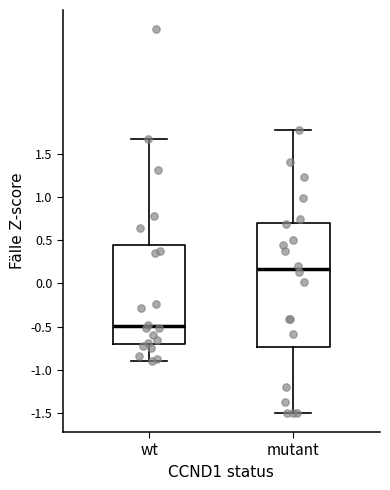

Which box is the tallest, from its lower edge to its upper edge?

mutant